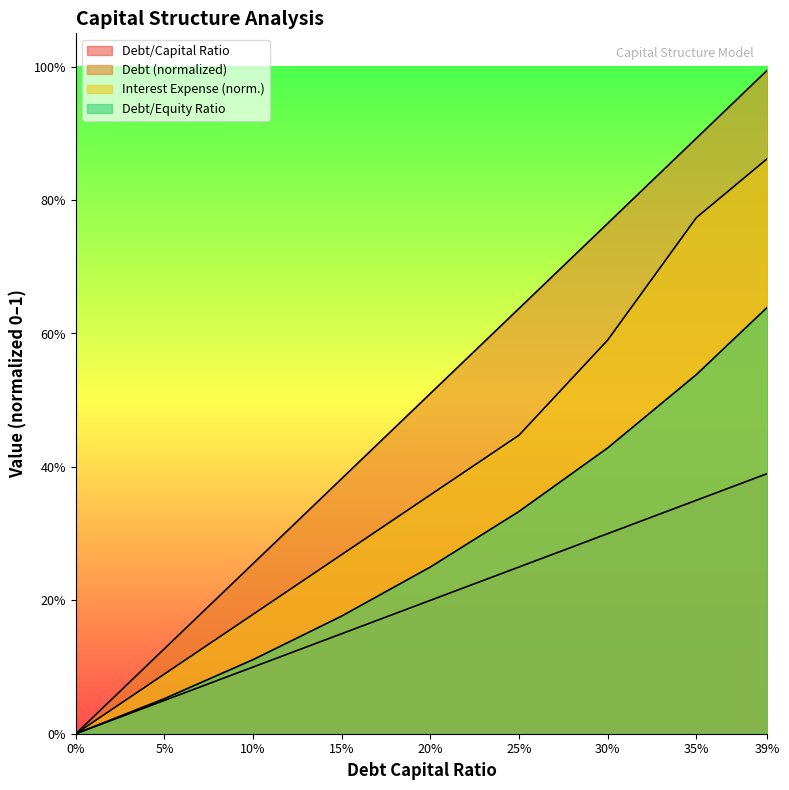

Does the chart display data point markers on the line(s)?

No